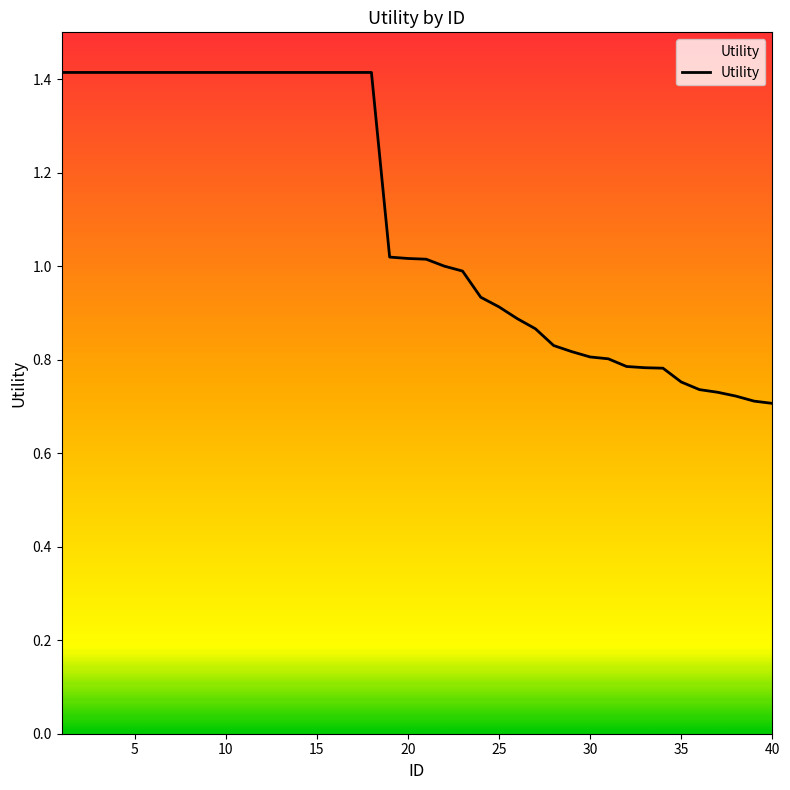

What is the maximum value shown in the chart?

1.4